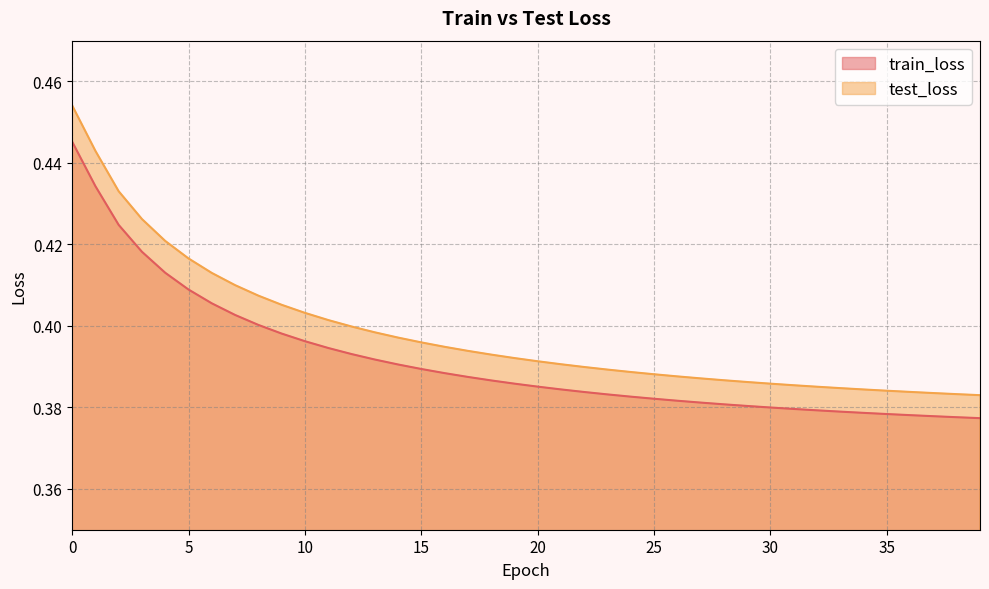

True or false: test_loss has more than 1 points higher than both neighbors.

False